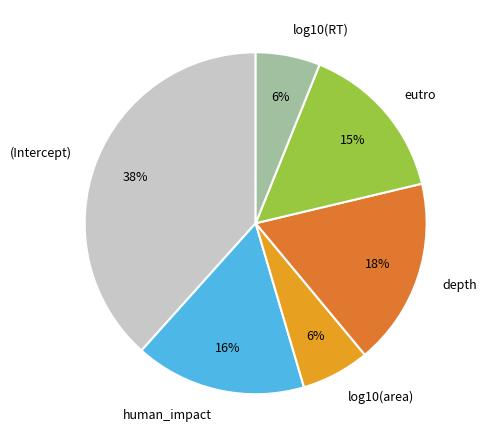

Which slice is the largest?

(Intercept)